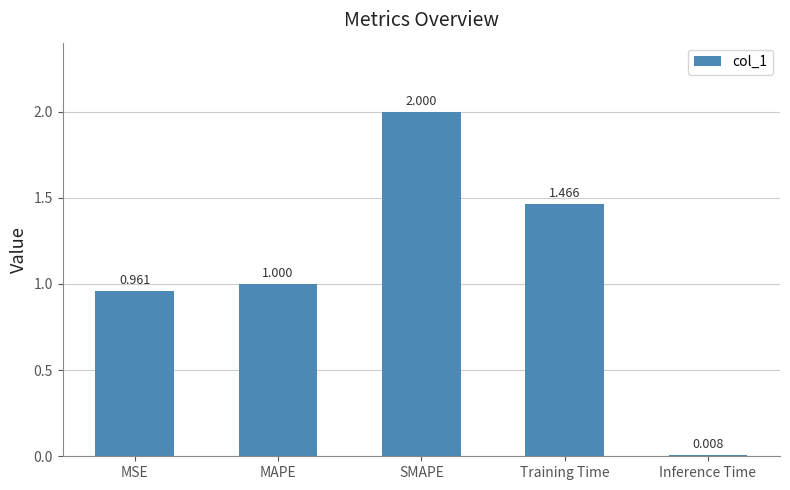

The chart shows a value of 0.6 at MSE. True or false?

False